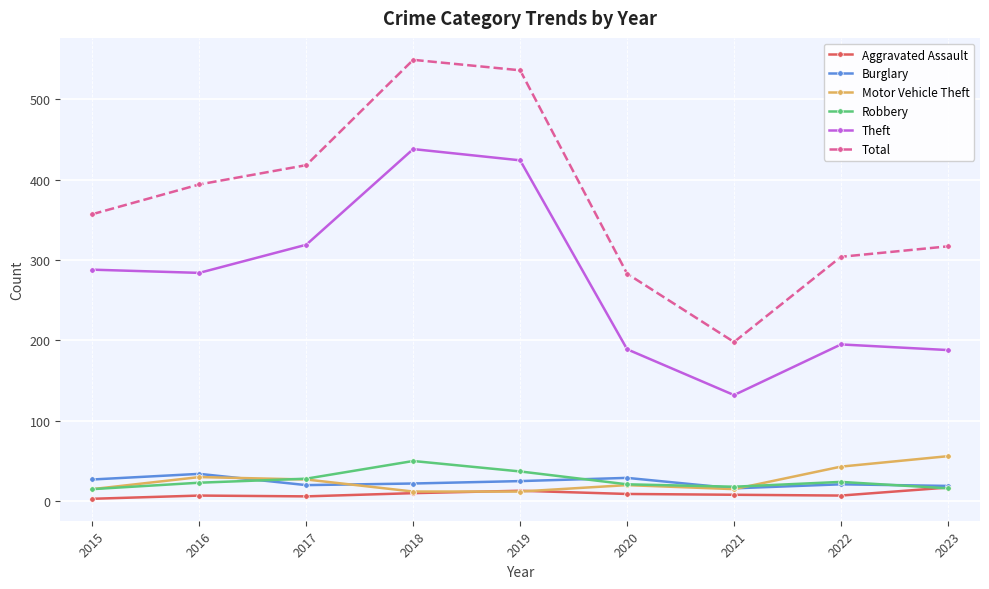

True or false: Theft and Aggravated Assault cross at least once.

False